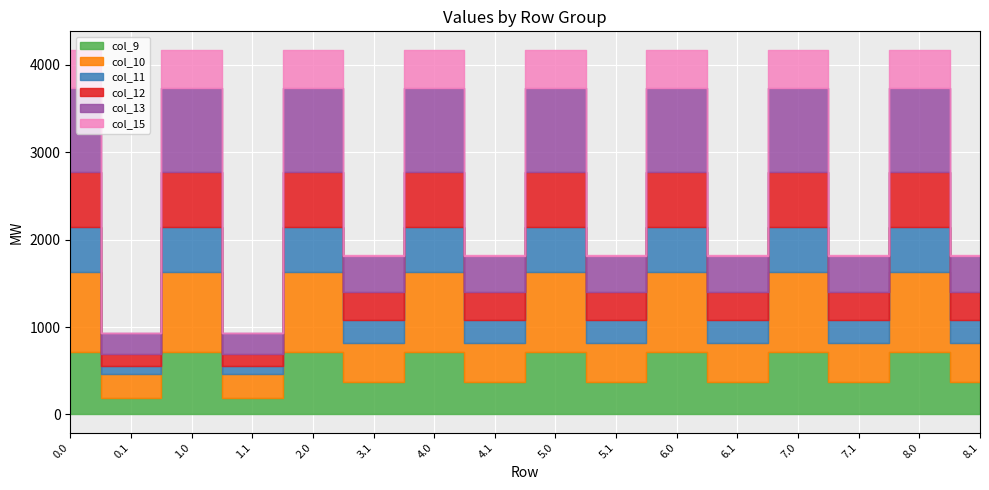

What is the total value across all series at 2.0?

4174.2